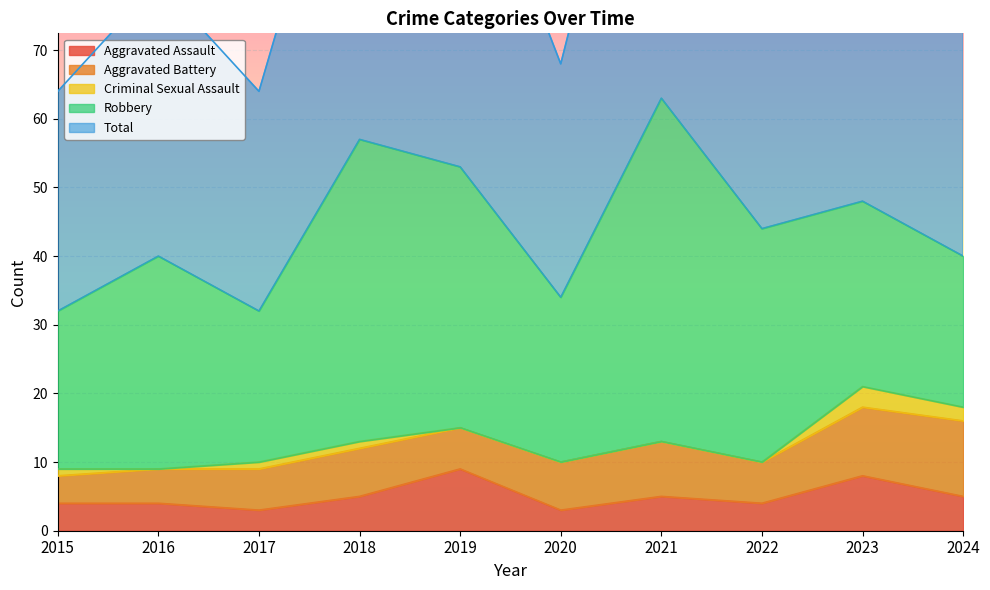

How many distinct data groups are displayed?

5